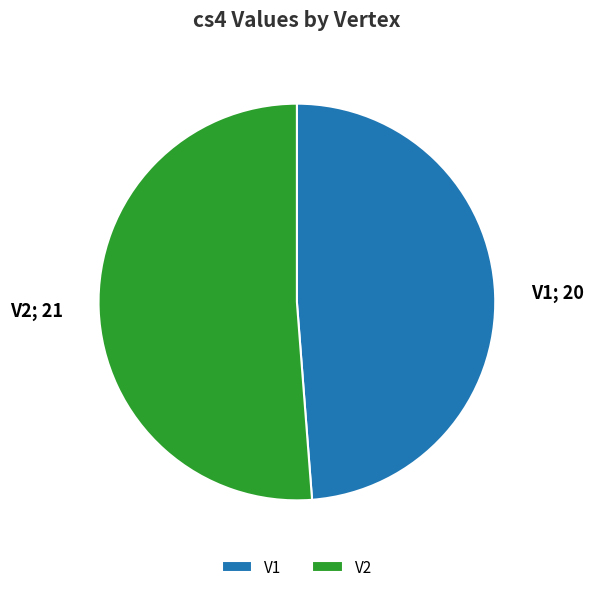

Combined, do V1 and V2 account for over 50%?

Yes